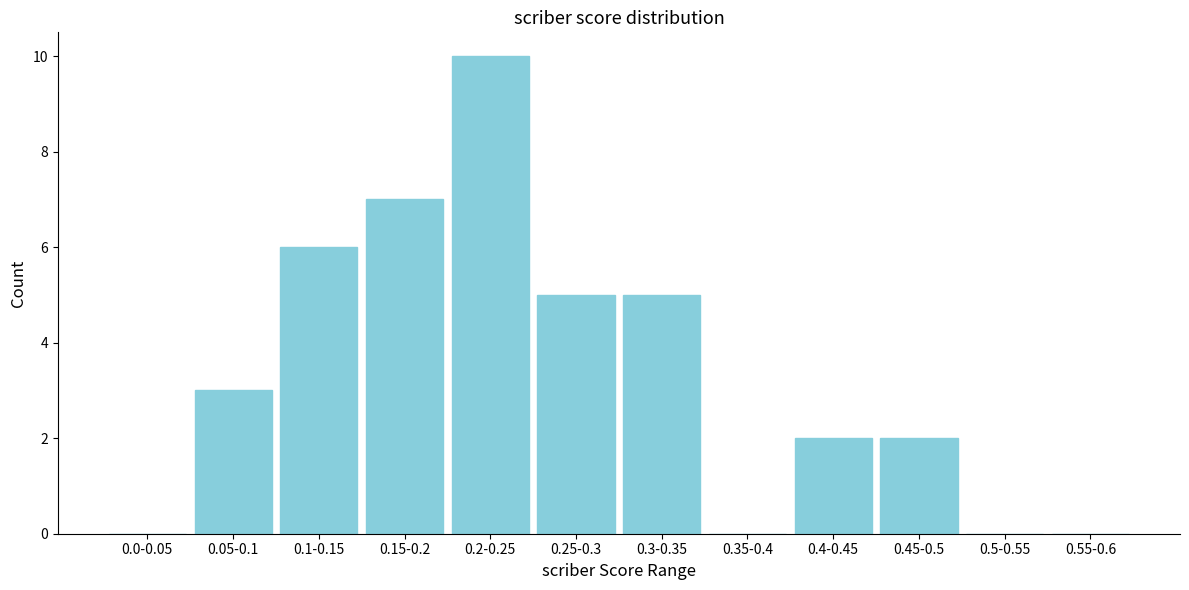

Reading right to left, list all the values displayed in this chart.

0.55-0.6=0	0.5-0.55=0	0.45-0.5=2	0.4-0.45=2	0.35-0.4=0	0.3-0.35=5	0.25-0.3=5	0.2-0.25=10	0.15-0.2=7	0.1-0.15=6	0.05-0.1=3	0.0-0.05=0